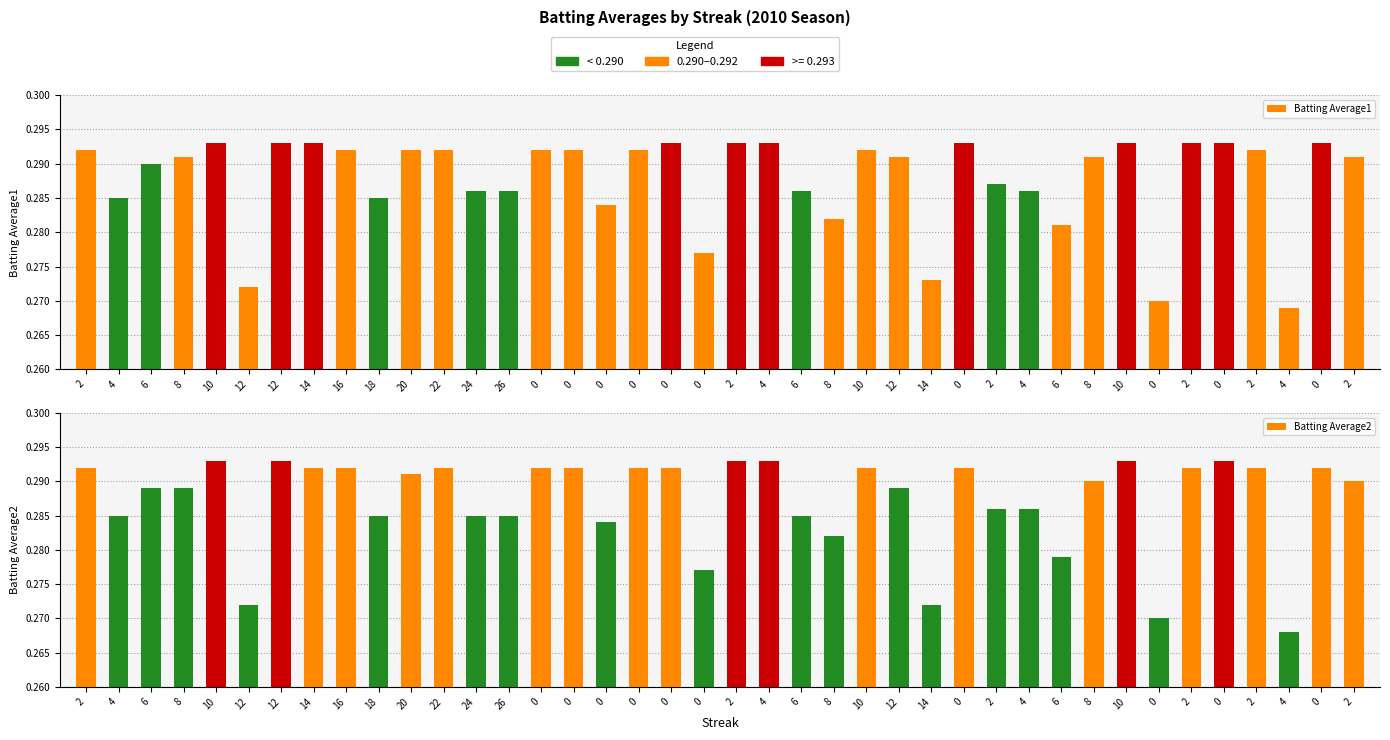

How many distinct data groups are displayed?

2